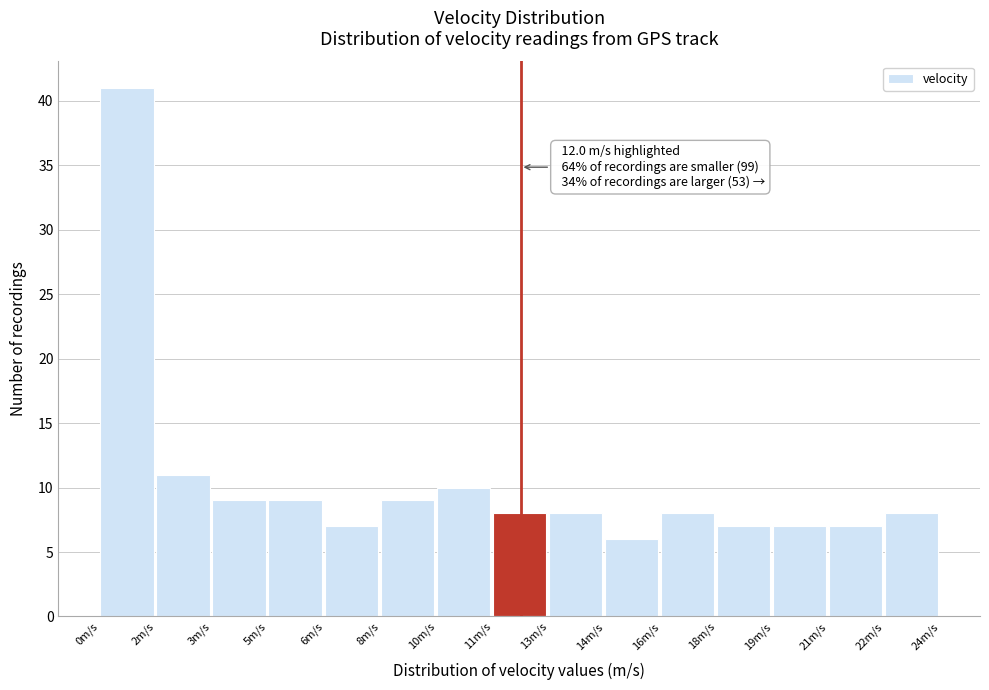

Reading right to left, extract all data points from this chart.

22m/s=8	21m/s=7	19m/s=7	18m/s=7	16m/s=8	14m/s=6	13m/s=8	11m/s=8	10m/s=10	8m/s=9	6m/s=7	5m/s=9	3m/s=9	2m/s=11	0m/s=41